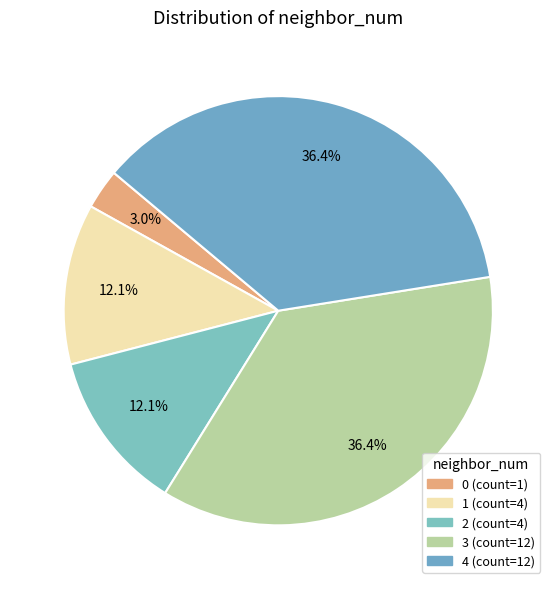

Count the number of slices in the pie.

5